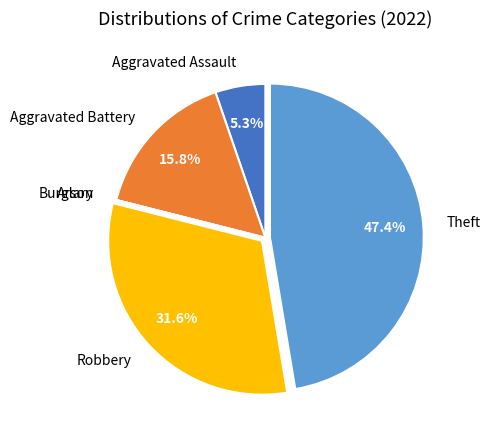

True or false: Aggravated Battery accounts for 16% of the total.

True